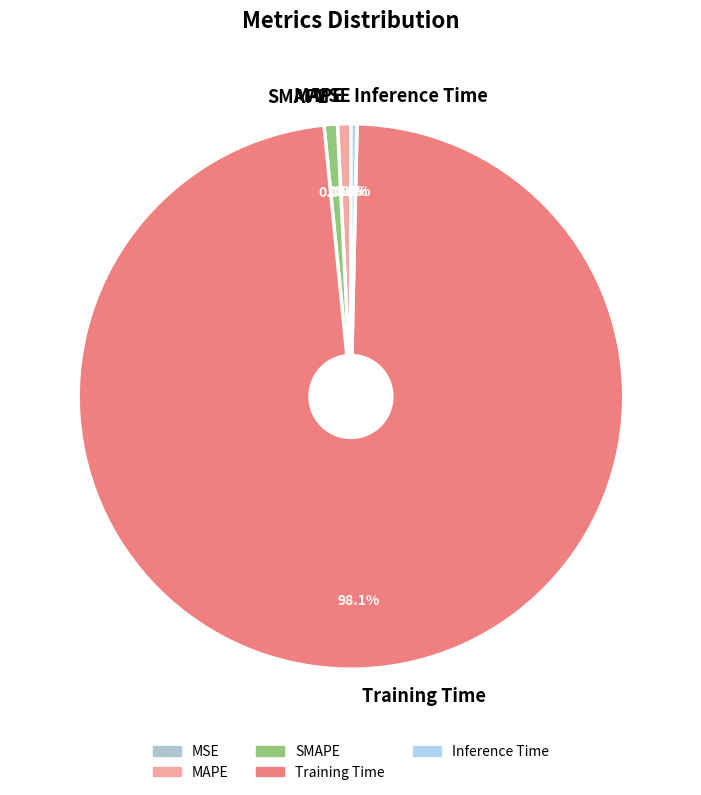

Which slice is the largest?

Training Time